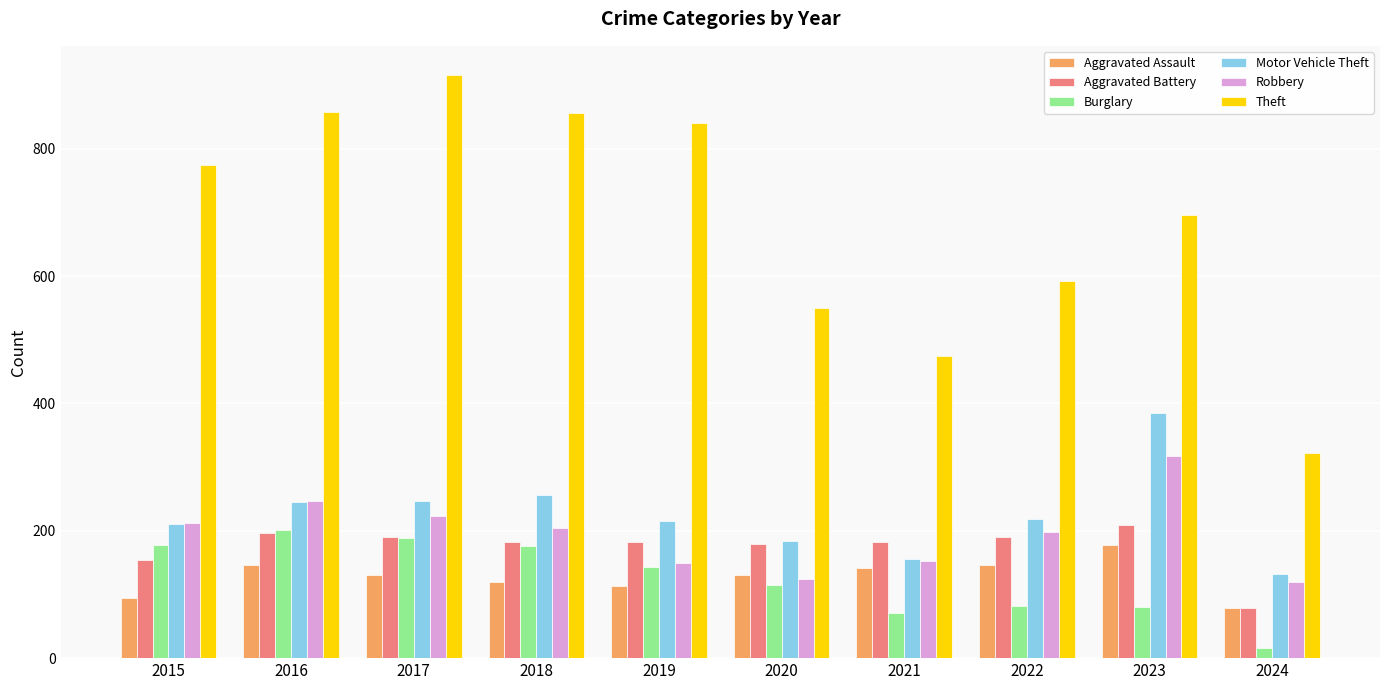

Is it true that Robbery equals 224 at 2017?

True